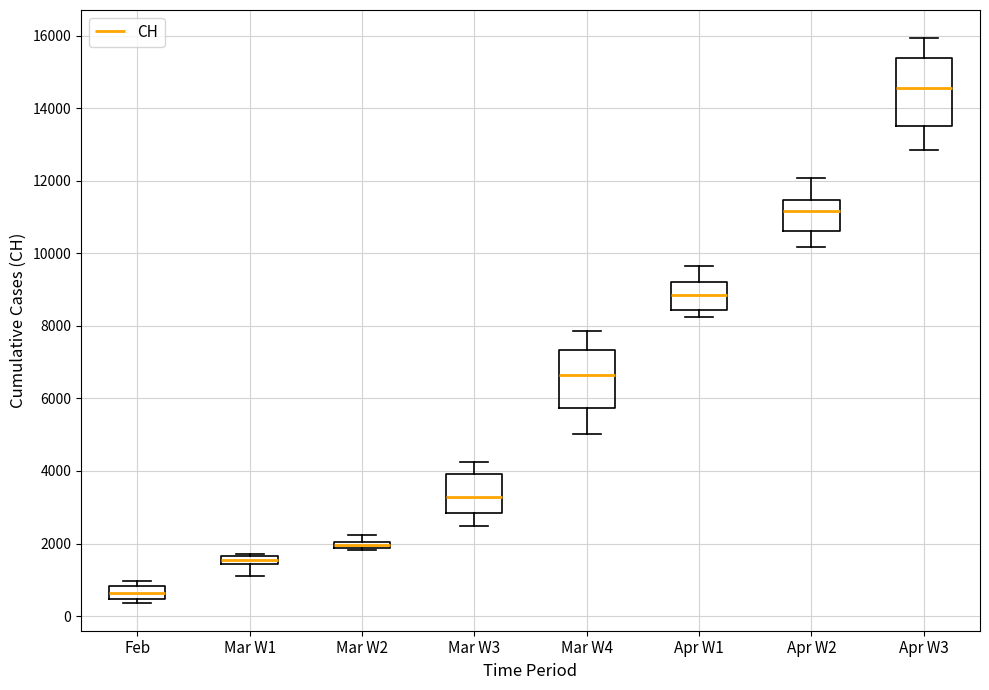

Where does the lower whisker of the box for Mar W1 end on the y-axis? The values are not printed on the chart, so give them approximately, as read against the axis.

1200